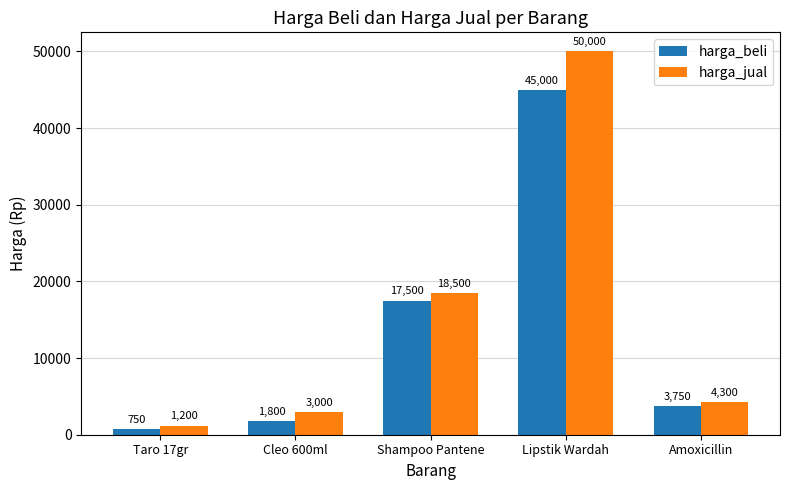

What is the difference between the highest and lowest values at Amoxicillin?

550